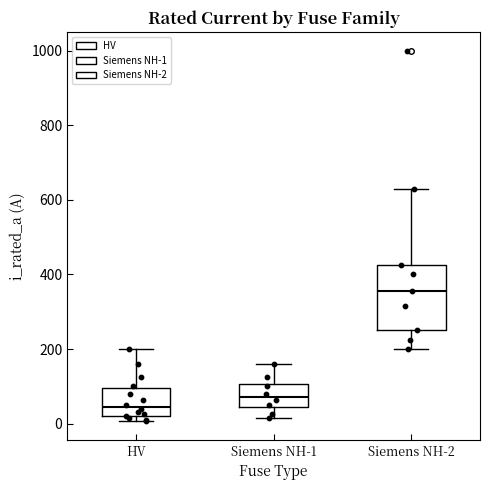

Which box's median line is the lowest?

HV